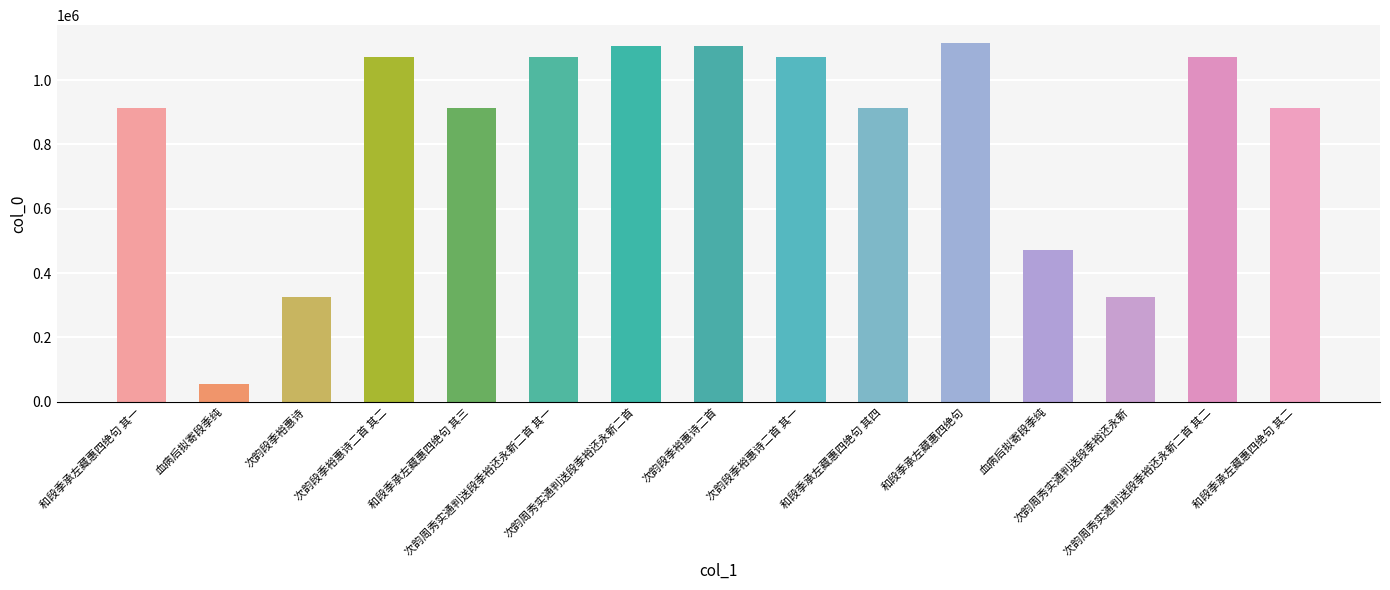

Is it true that the value at 次韵周秀实通判送段季裕还永新二首 其二 is 1582409?

False